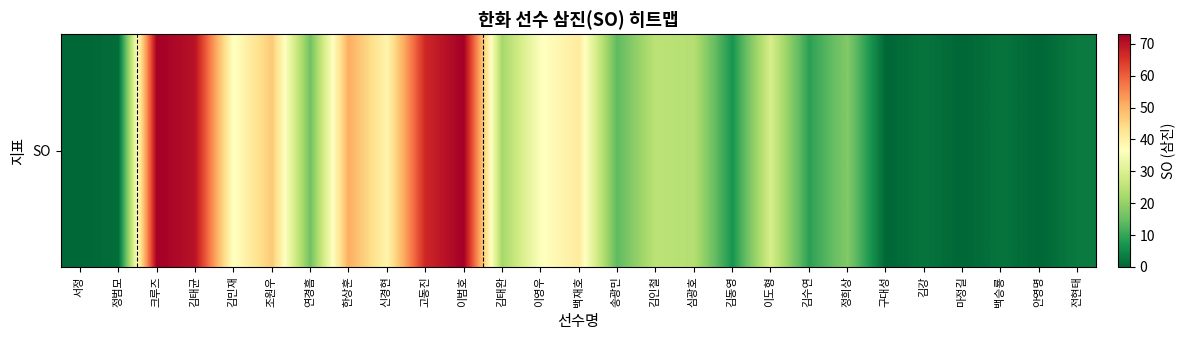

Approximately how many times larger is the value at 고동진 compared to 송광민?

4.8